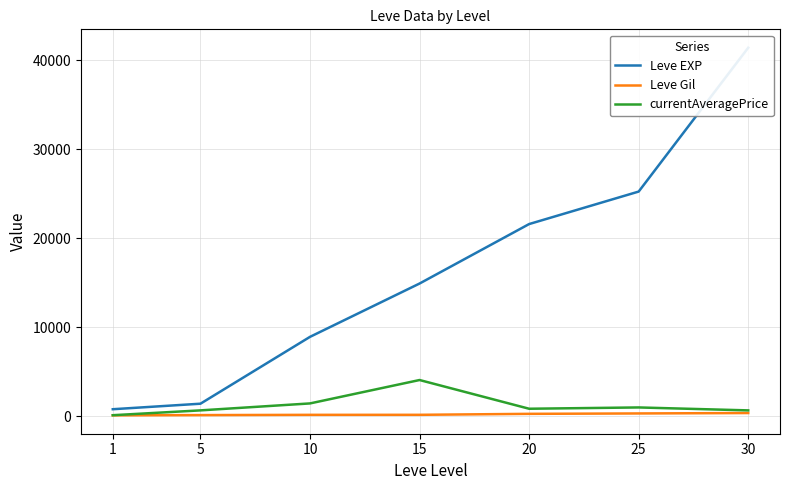

Where is Leve EXP nearest to the value 21105?

20